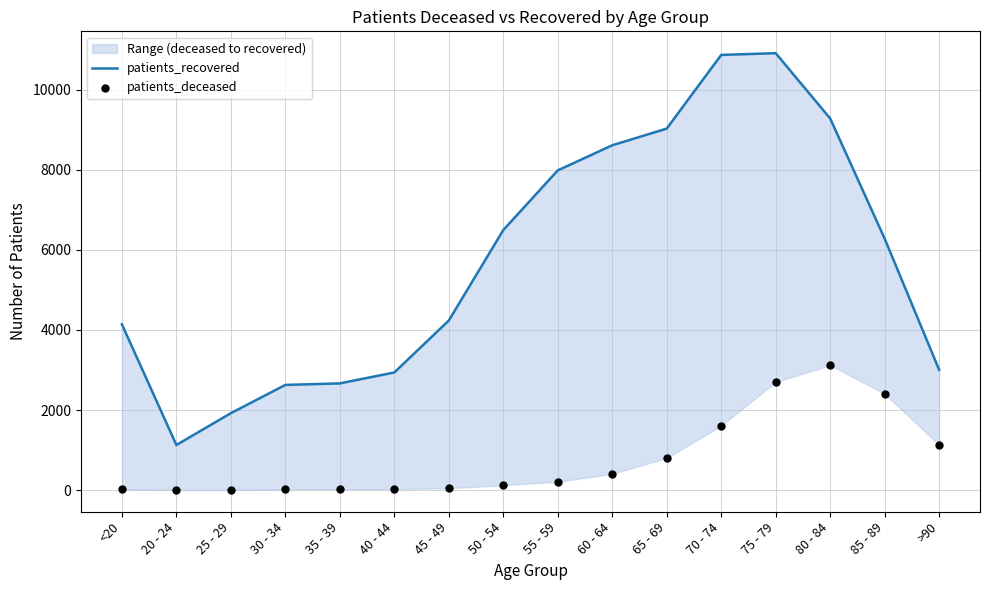

What is the total value across all series at 40 - 44?

2961